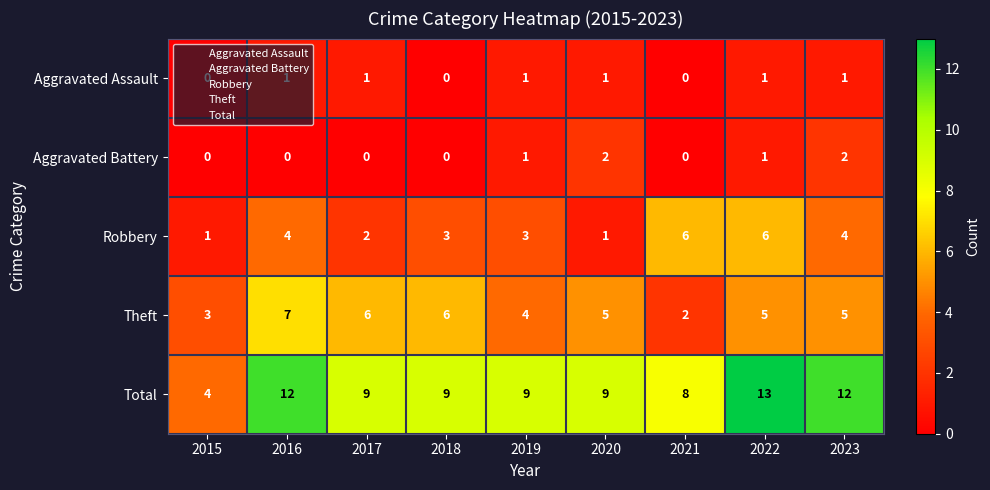

What is the maximum value shown in the chart?

13